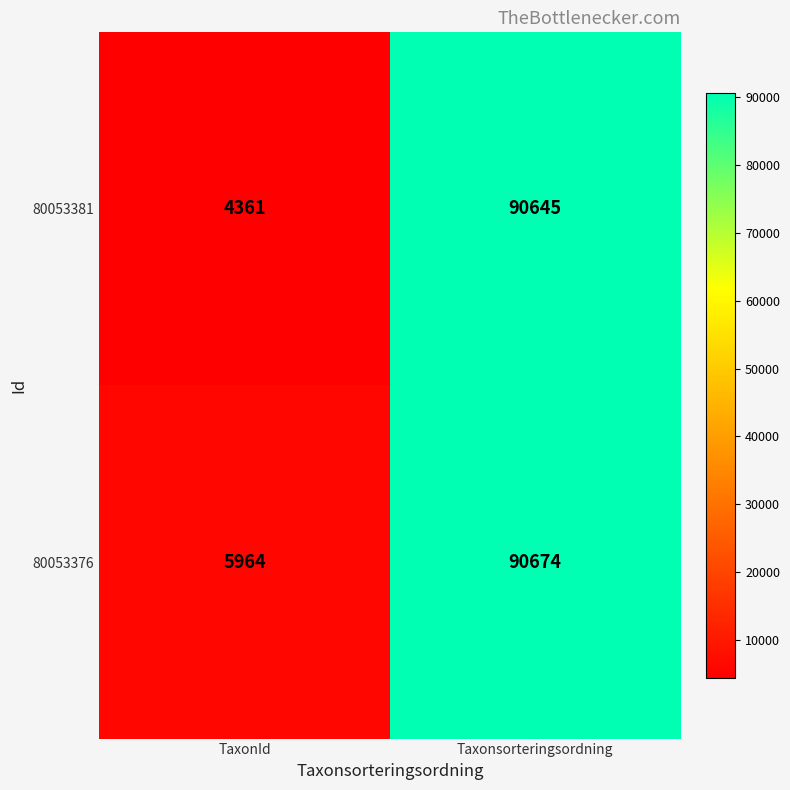

Rank the series at TaxonId from lowest to highest value.

80053381, 80053376